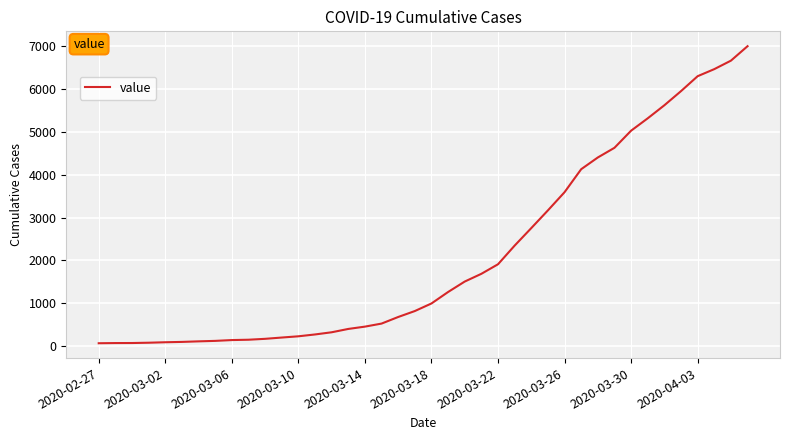

What is the greatest value displayed?

7004